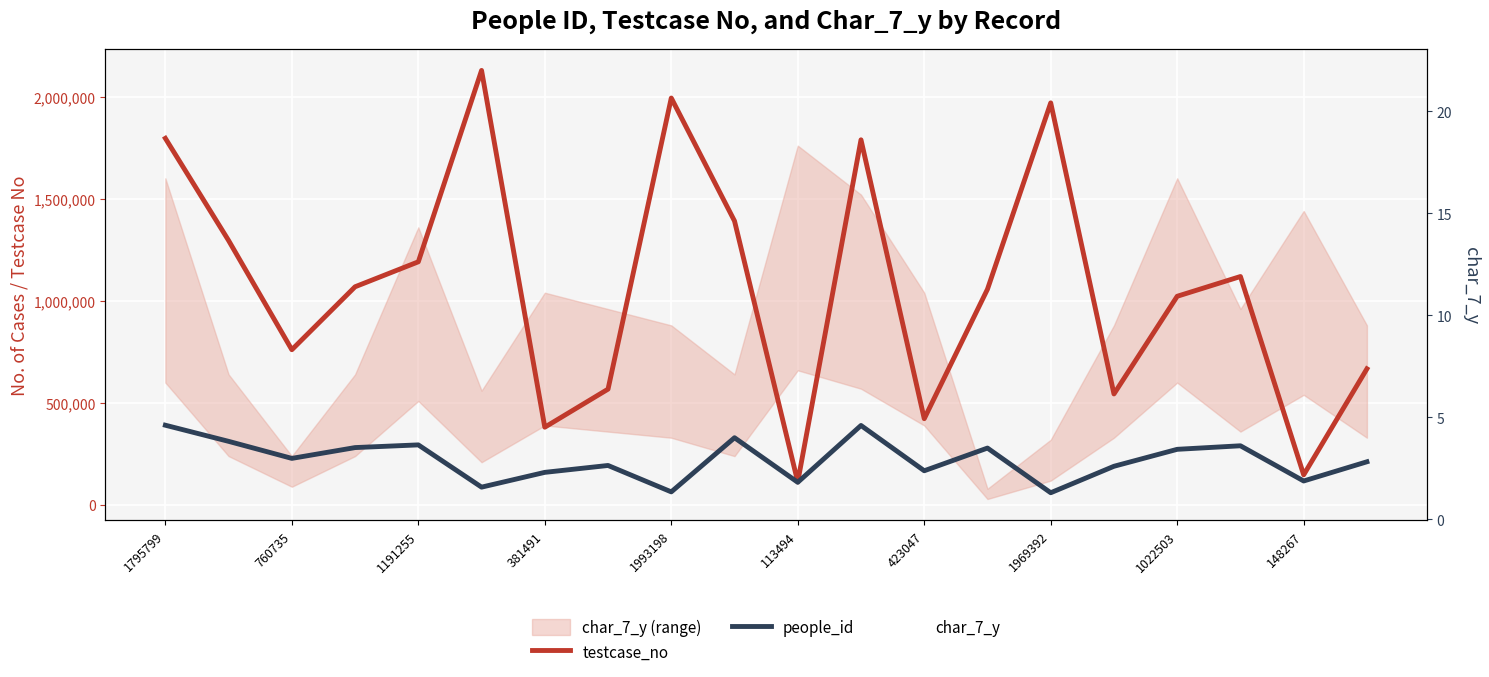

What is the difference between the maximum and minimum values in the testcase_no series?

2014739